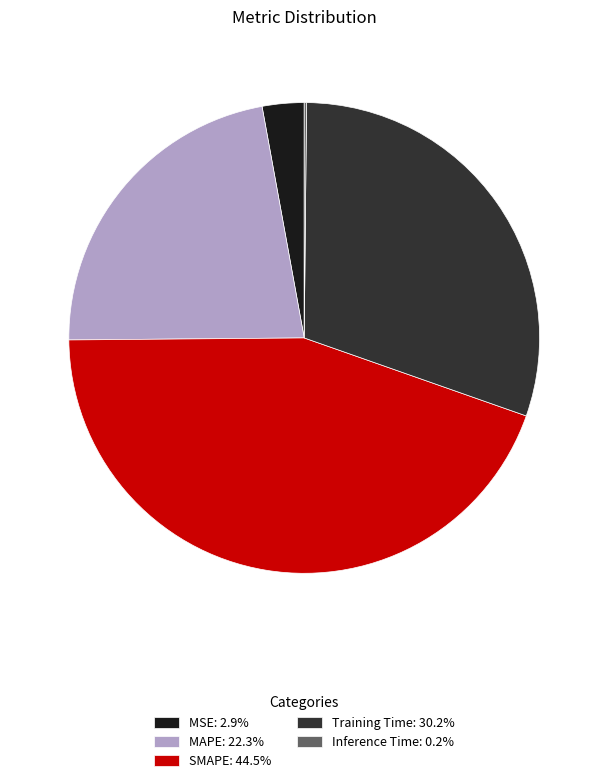

Combined, do Training Time: 30.2% and SMAPE: 44.5% account for over 50%?

Yes